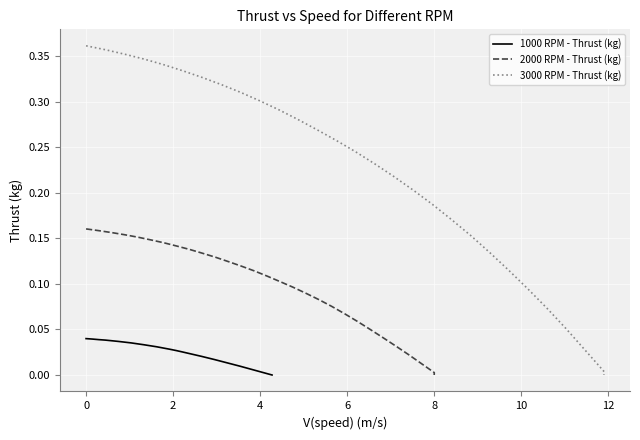

True or false: 2000 RPM - Thrust (kg) has more than 2 points higher than both neighbors.

False